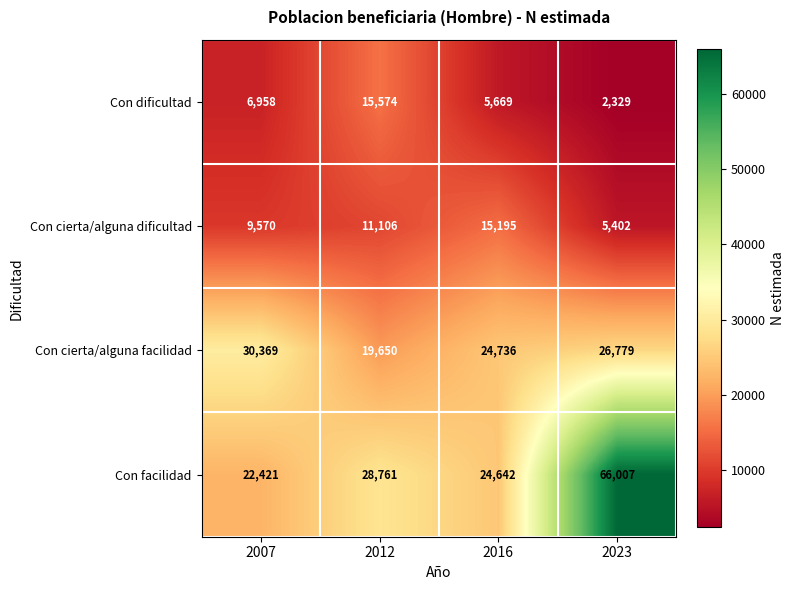

What is the sum of the Con cierta/alguna dificultad values at 2016 and 2007?

24765